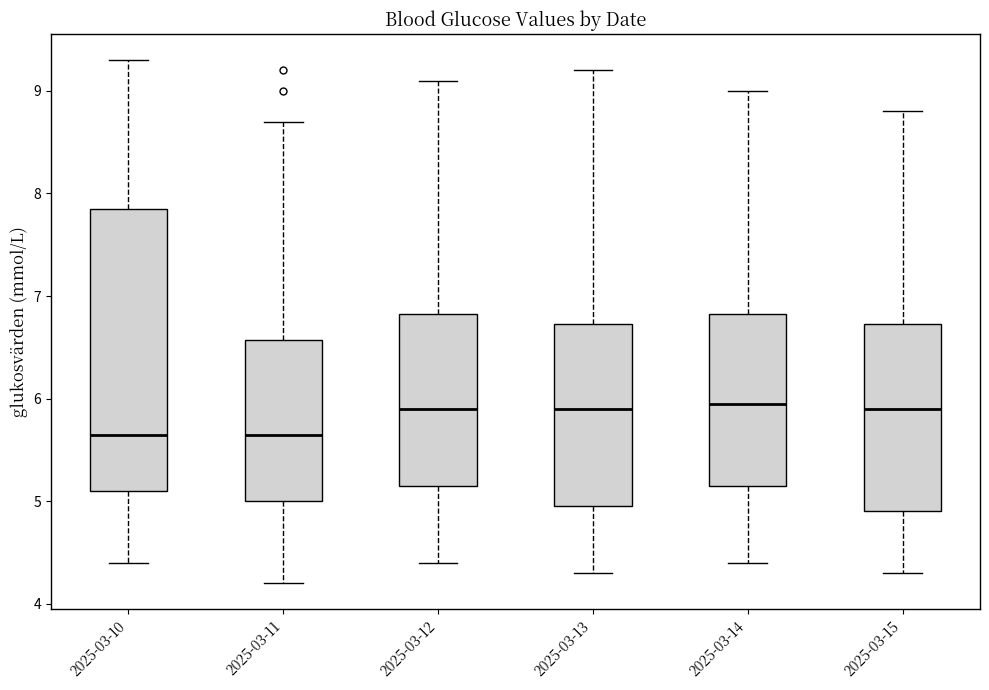

Which box is the tallest, from its lower edge to its upper edge?

2025-03-10